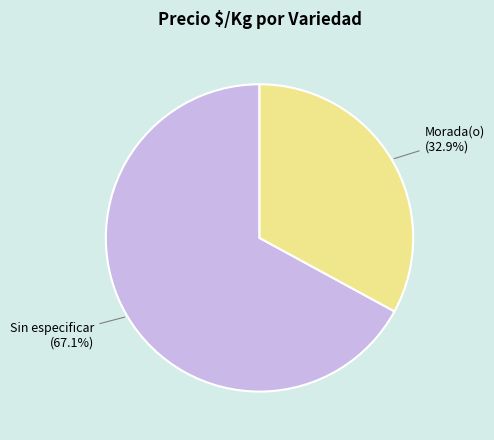

To the nearest percent, what is the difference between the largest and smallest slice percentages?

34%